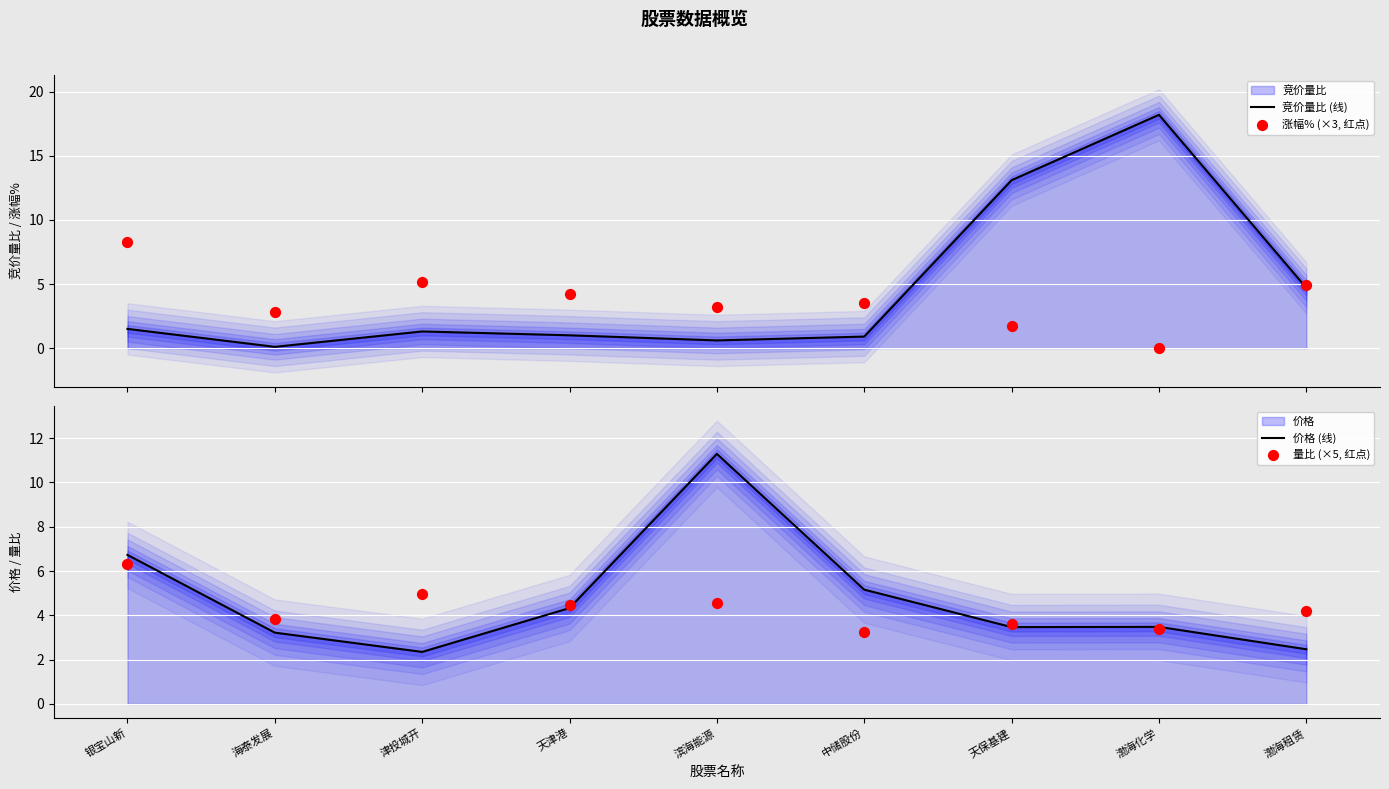

Which series reaches the maximum Y coordinate?

竞价量比 (线)